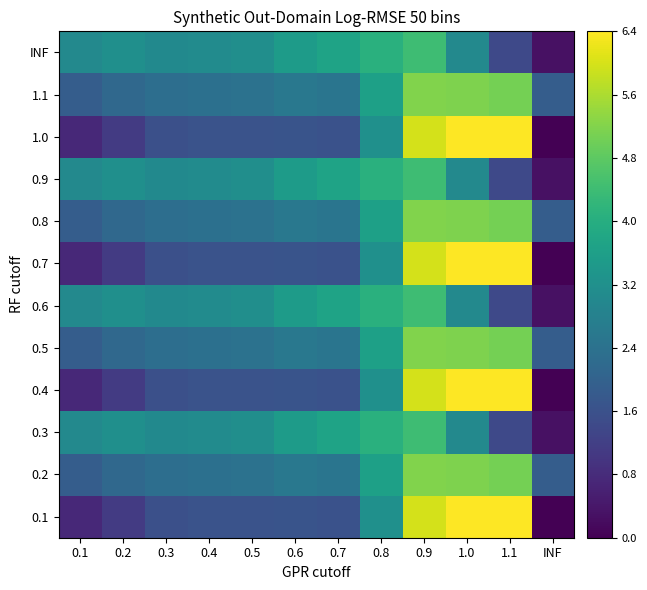

What is the spread (max minus min) of values at 0.6?

1.9